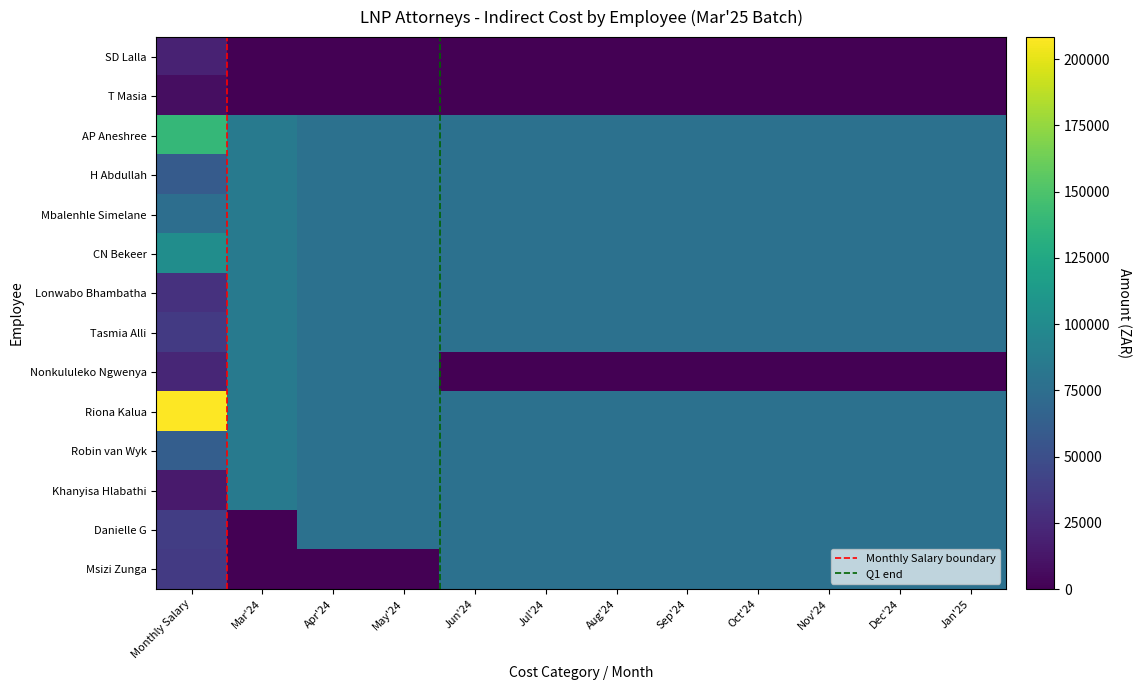

What is the total value across all series at Aug'24?

859270.7